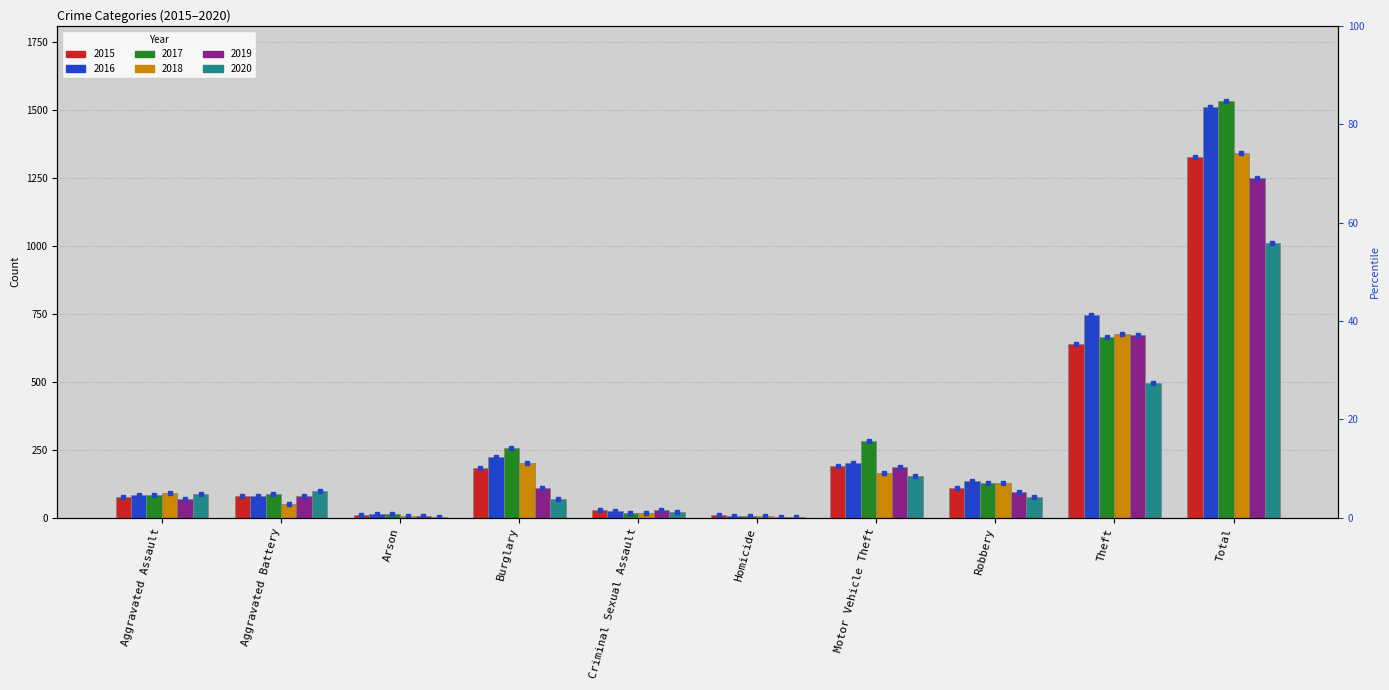

Reading left to right, transcribe all the data shown in this chart.

2015: 75	81	10	184	27	9	192	108	640	1326
2016: 85	81	14	222	23	5	200	134	746	1510
2017: 82	87	12	257	16	6	281	128	664	1533
2018: 90	51	8	203	16	8	165	127	675	1343
2019: 69	79	5	110	27	3	187	95	673	1248
2020: 88	99	4	69	21	2	154	76	496	1009